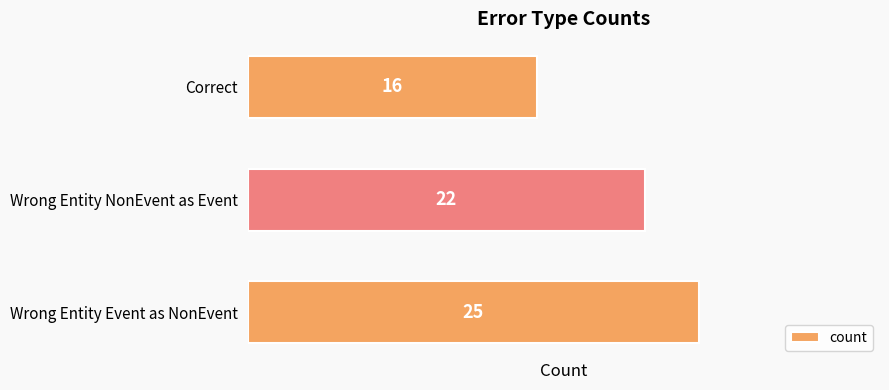

Count the number of data series in this chart.

1